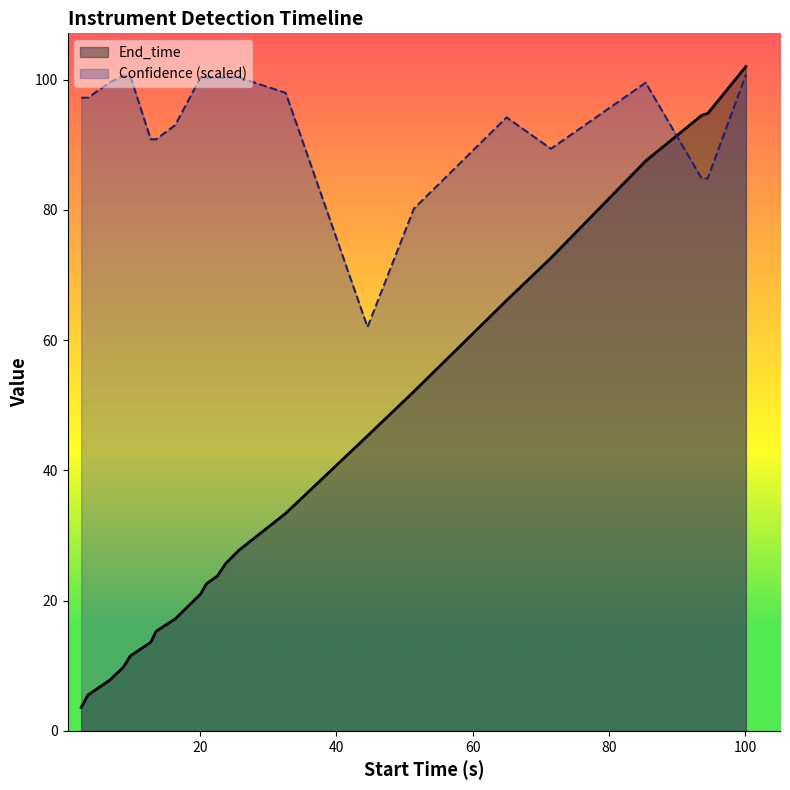

What is the minimum value for Confidence (scaled)?

62.0